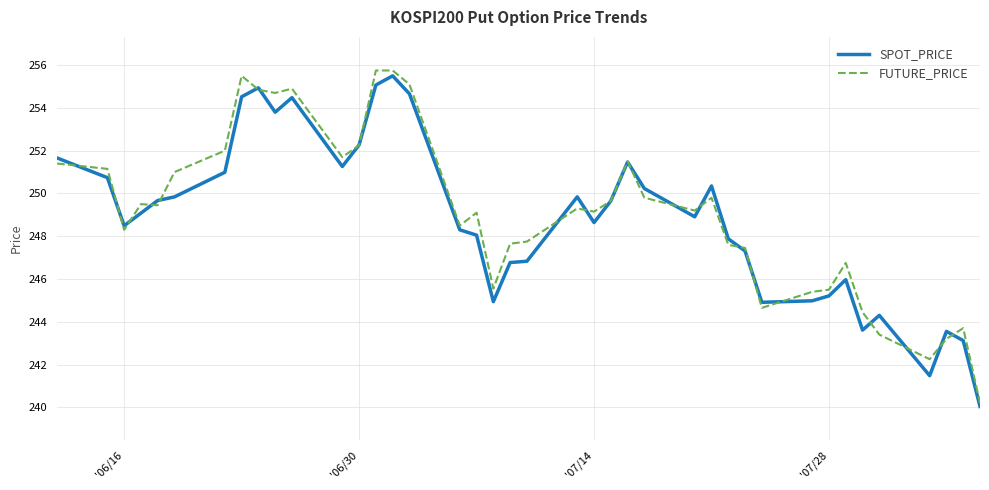

What is the minimum value for SPOT_PRICE?

240.0